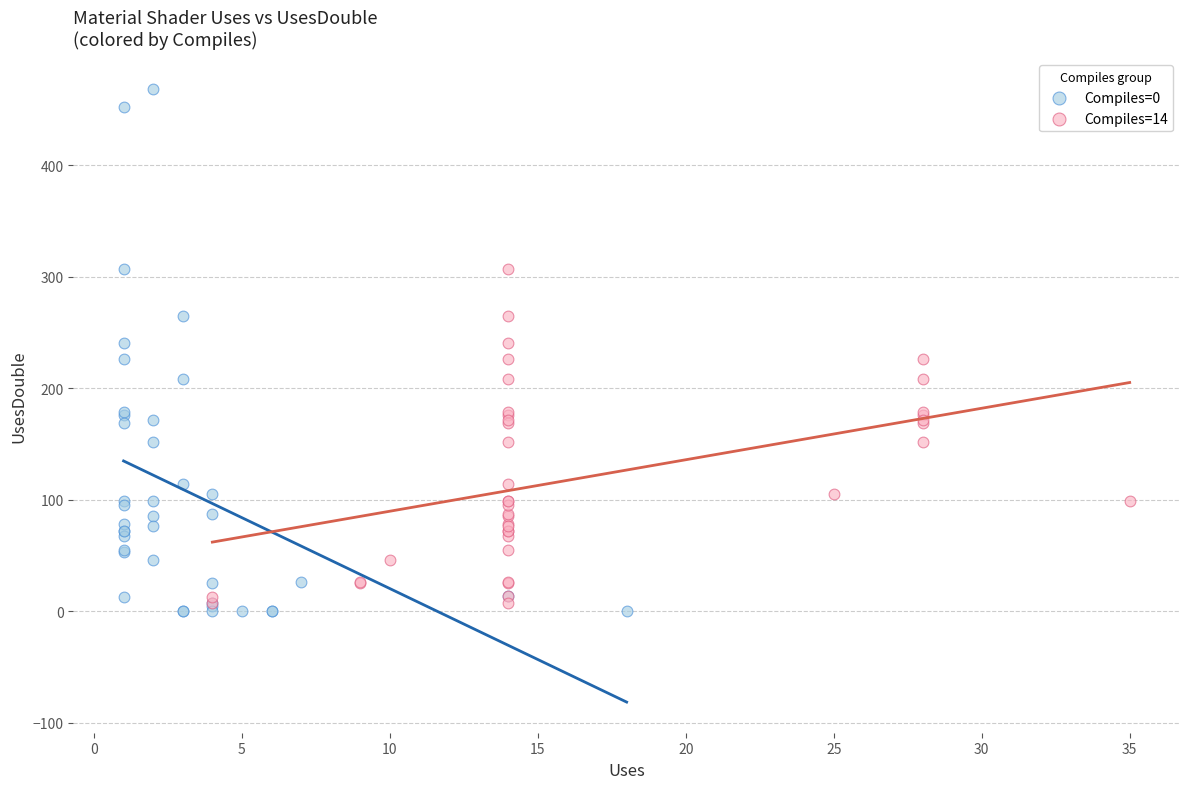

What are all the series names shown in the legend?

Compiles=0, Compiles=14